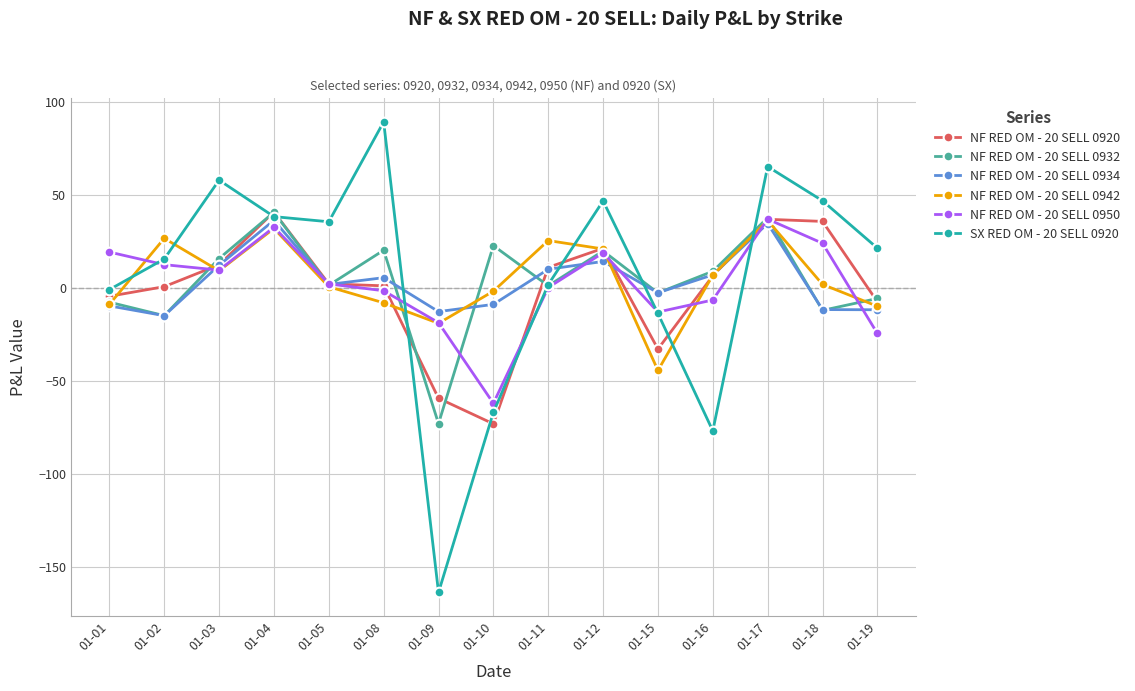

What is the difference between the maximum and minimum values in the NF RED OM - 20 SELL 0934 series?

51.2